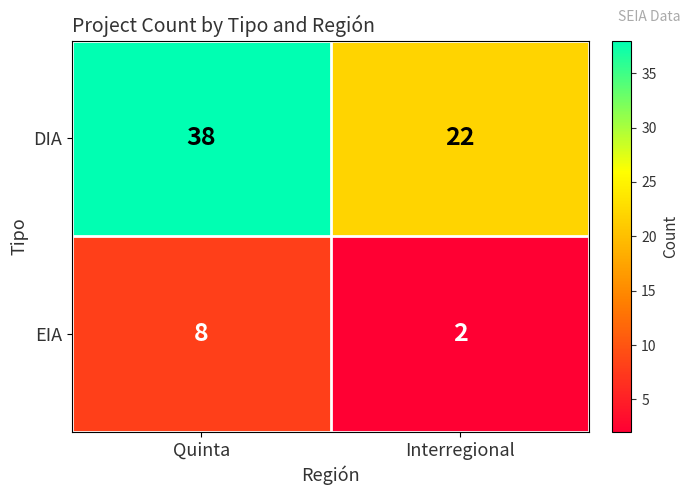

Which series changed the most between Quinta and Interregional?

DIA